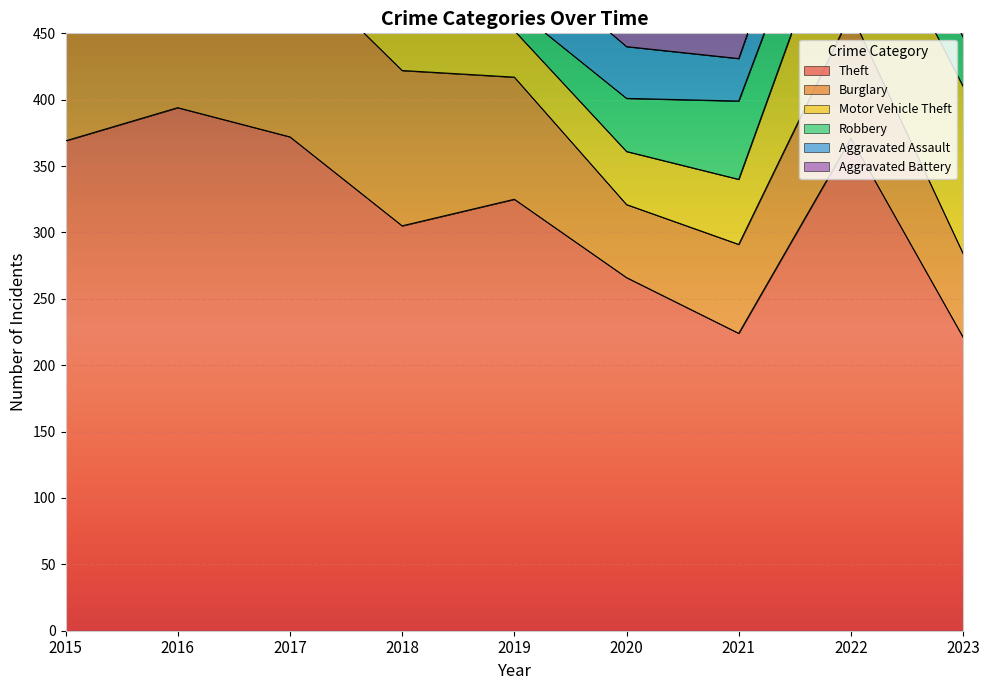

At which label does Aggravated Assault first exceed 39?

2018